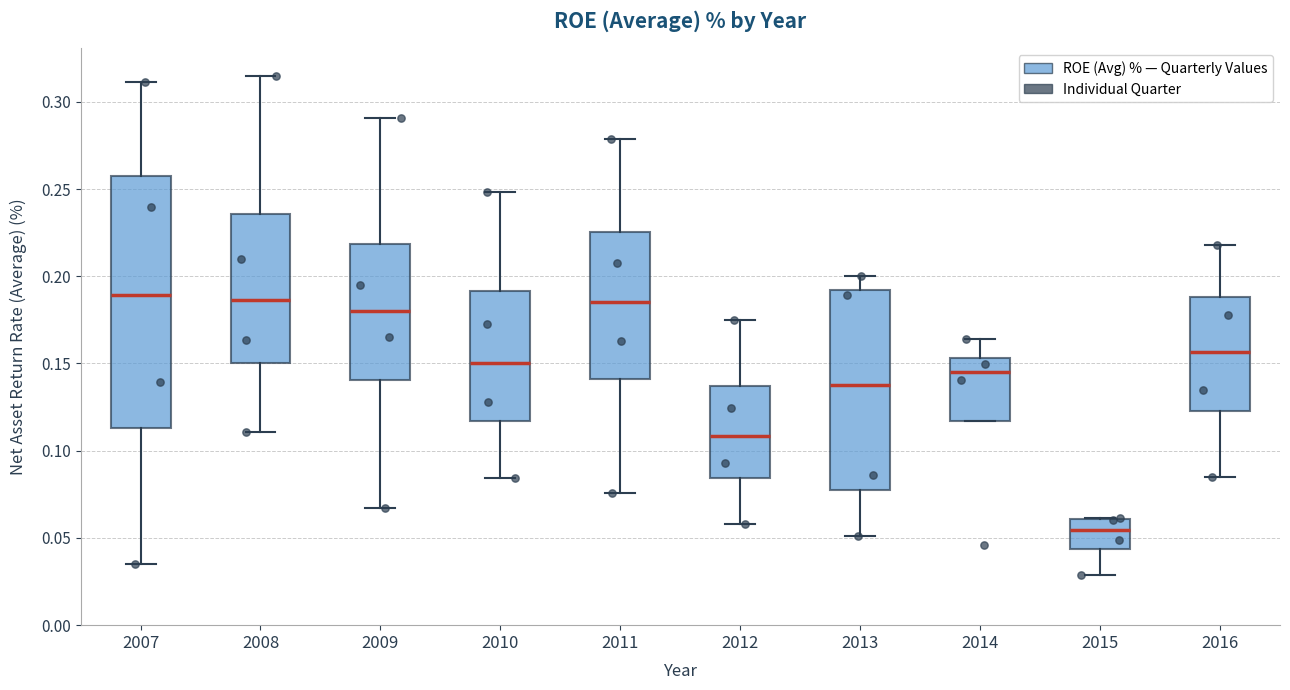

Which box's median line is the lowest?

2015